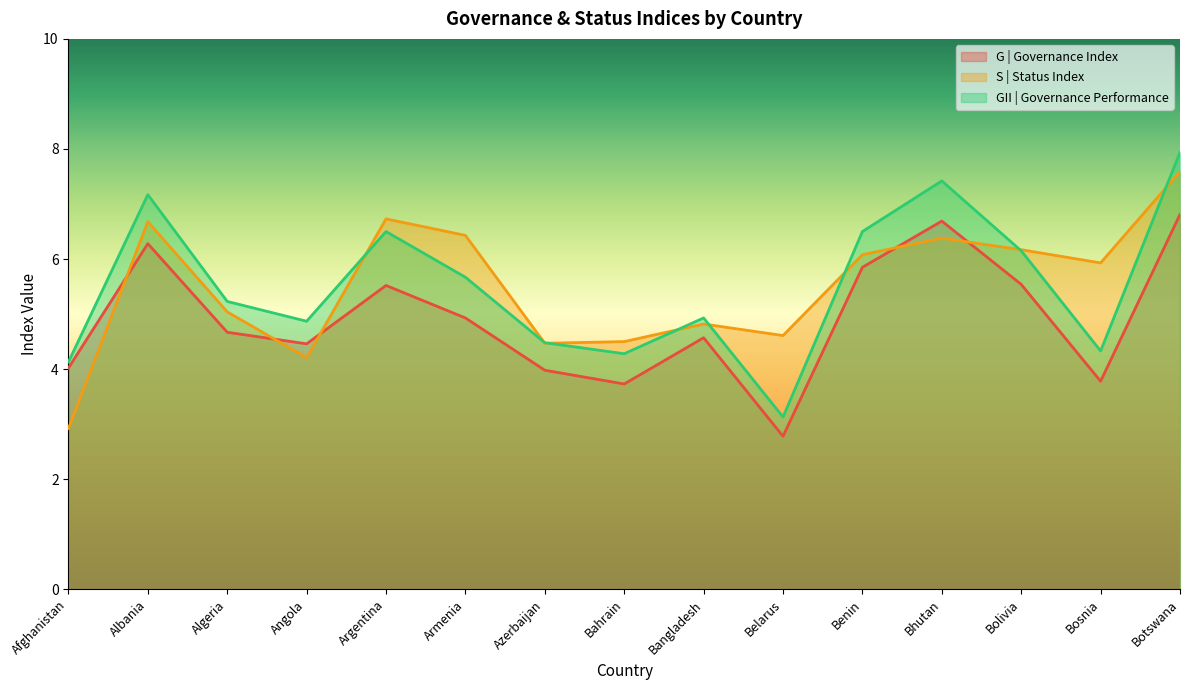

Where is G | Governance Index nearest to the value 4?

Afghanistan